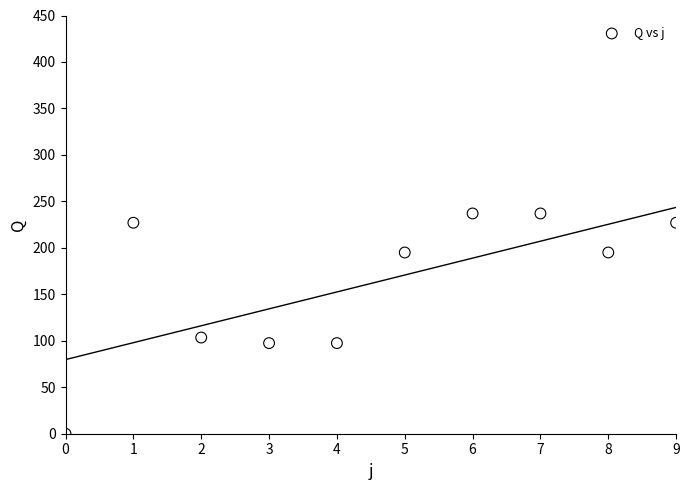

What Y value in the scatter plot is closest to 118?

103.5